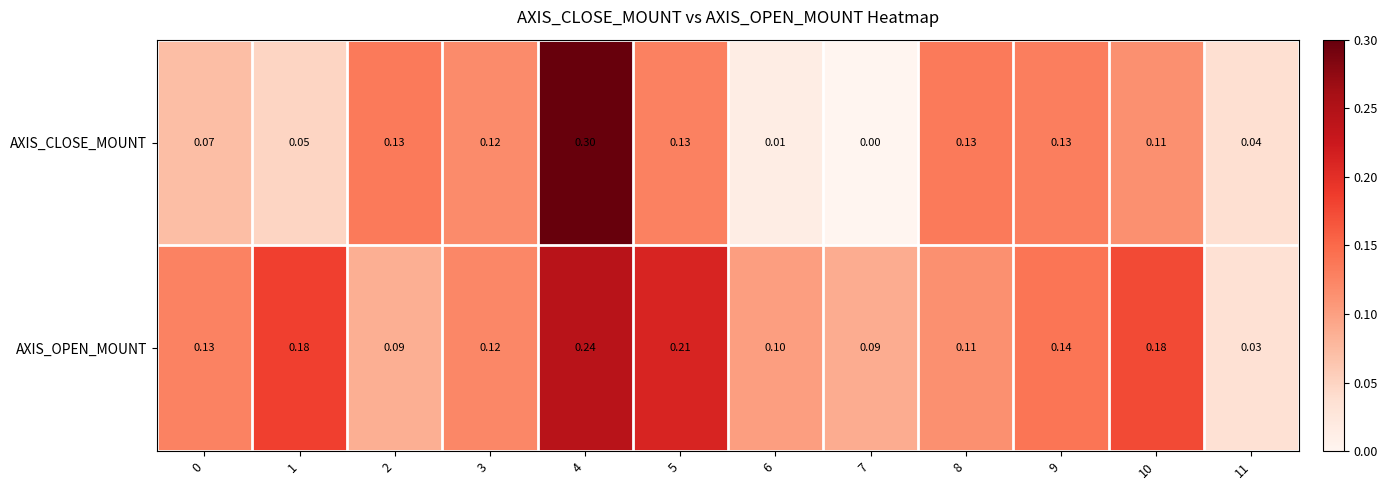

Which series has the largest range (max minus min)?

AXIS_CLOSE_MOUNT